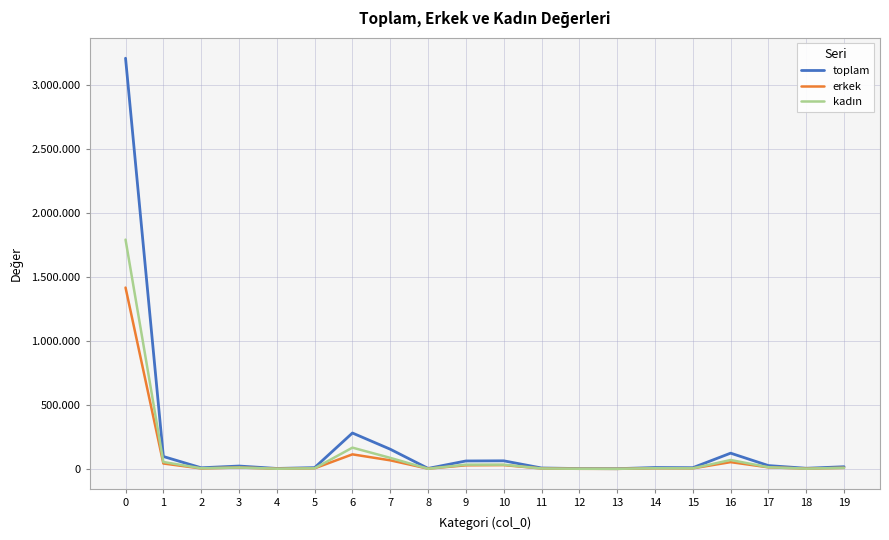

Which series has the widest spread of values?

toplam